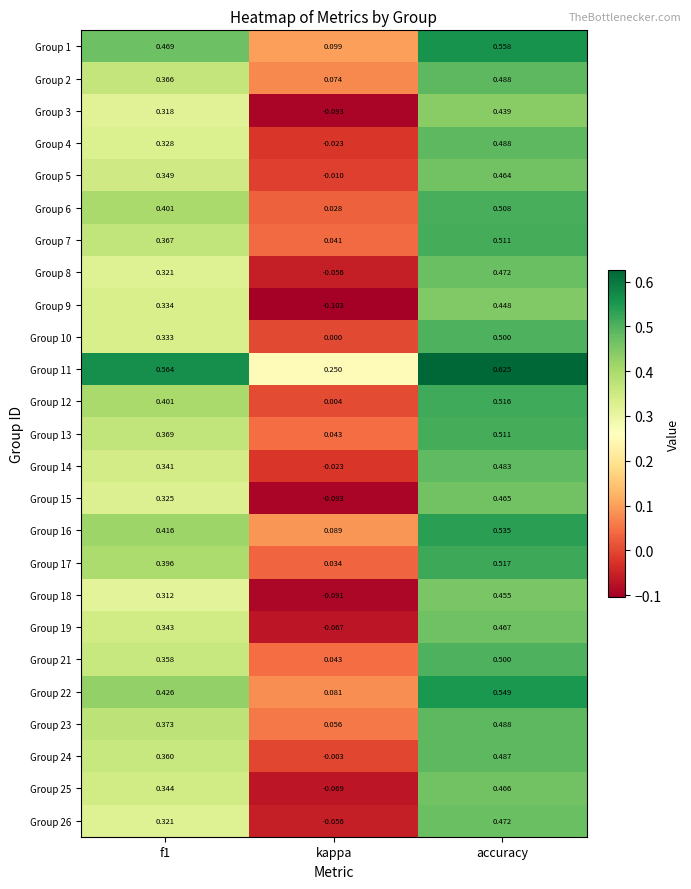

At which category is the sum across all series the highest?

accuracy